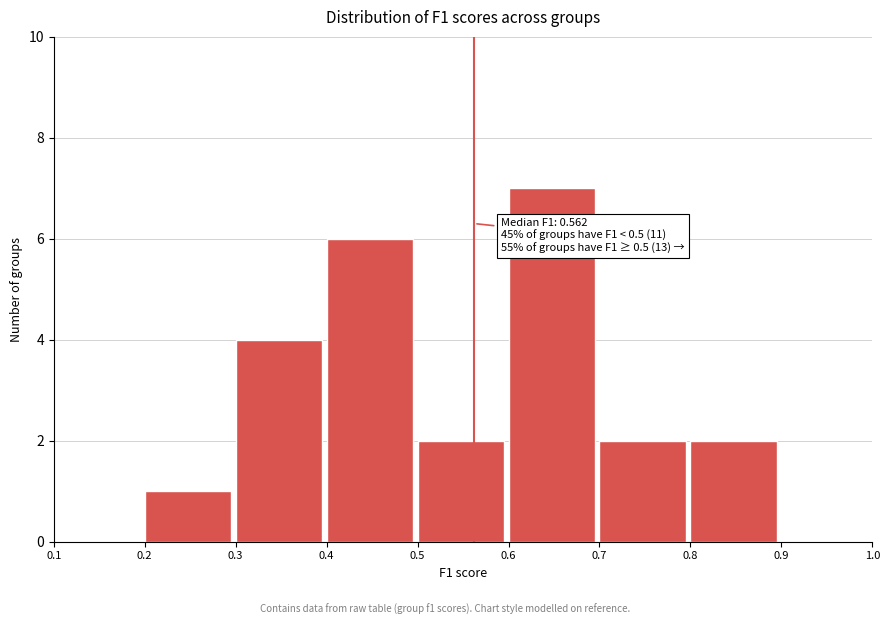

Which range on the x-axis has the tallest bar?

0.6 to 0.7